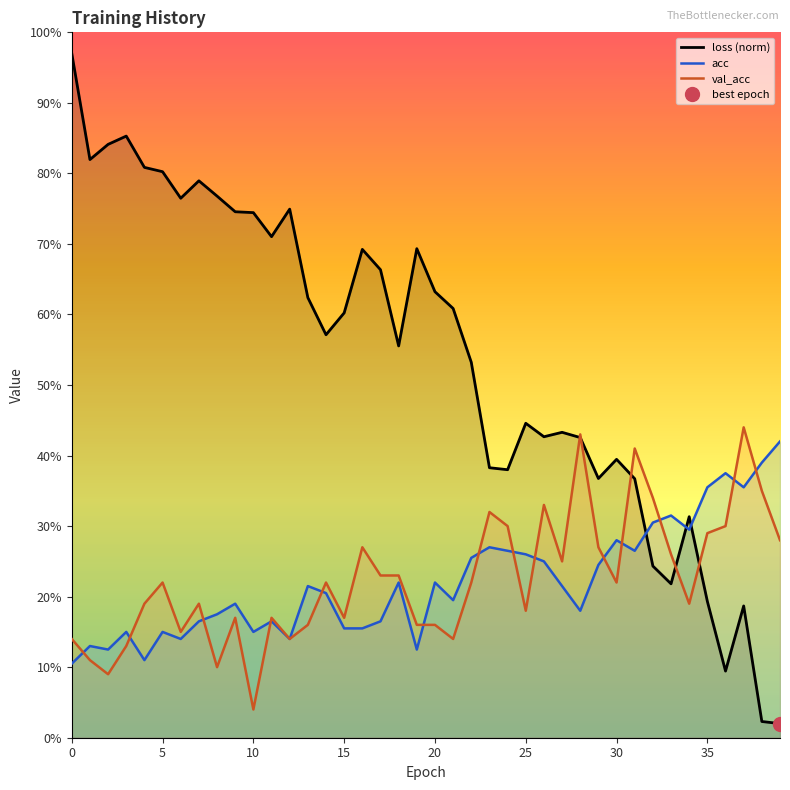

Between which two adjacent categories do loss (norm) and acc first intersect?

31 and 32